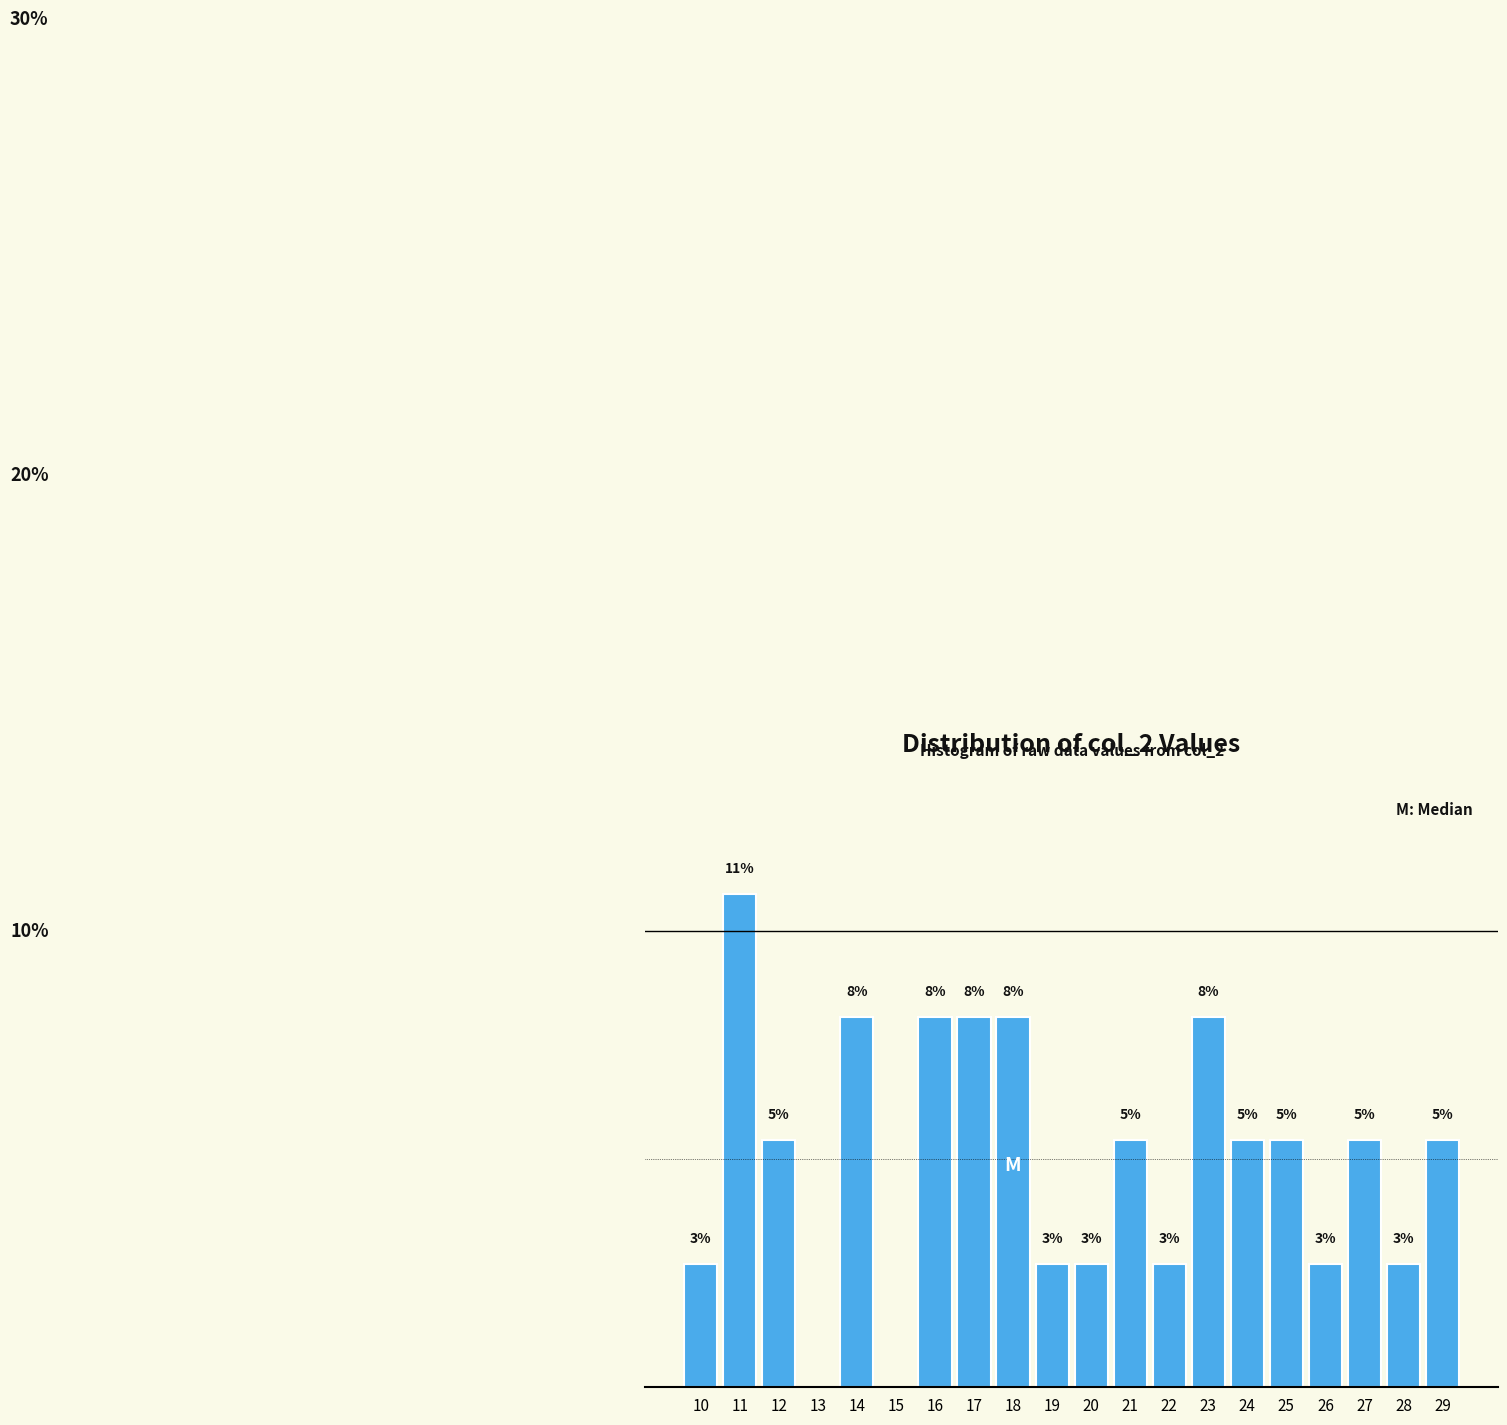

Are the bars horizontal?

No